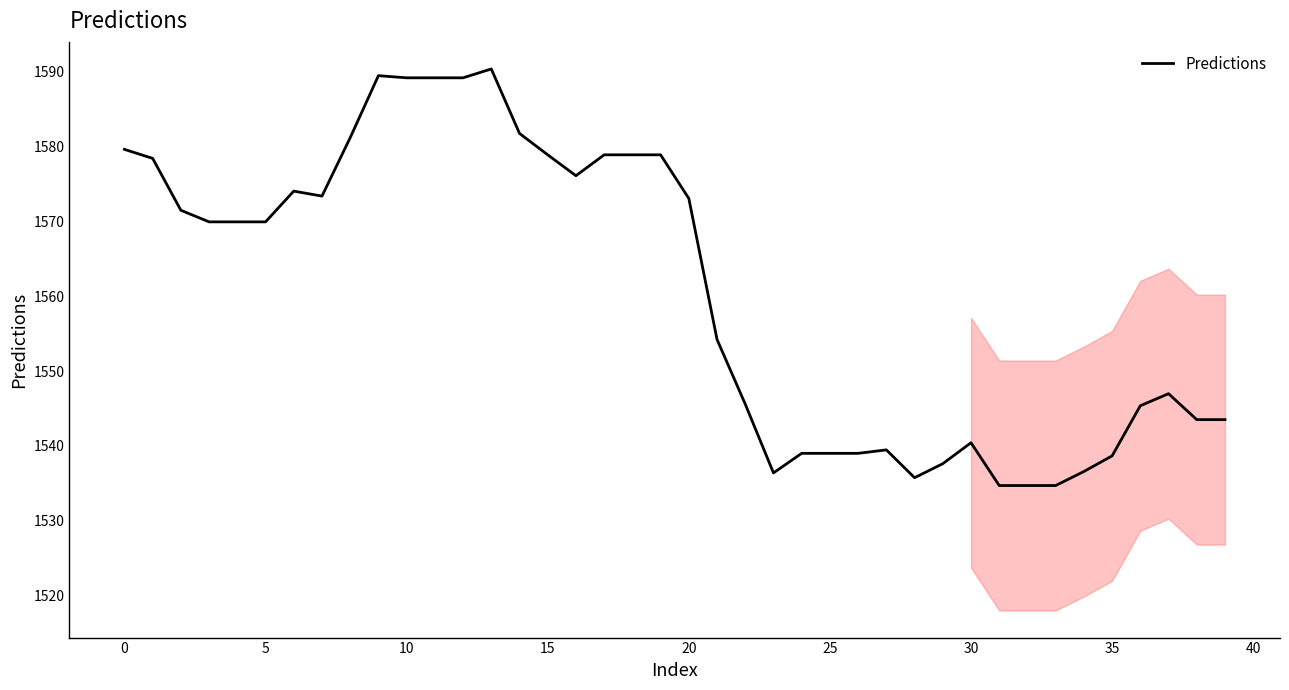

What is the minimum value shown in the chart?

1534.7